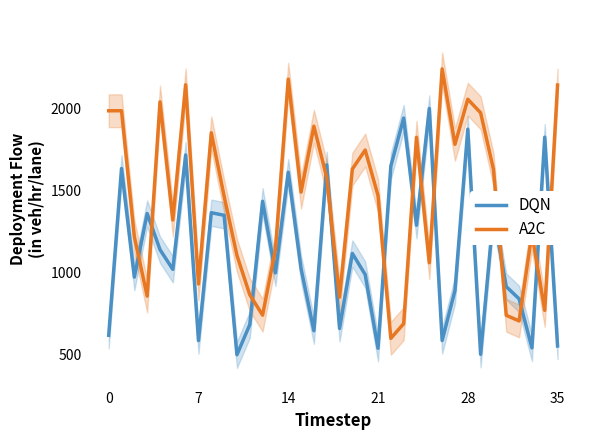

At which category does the chart reach its peak across all series?

26